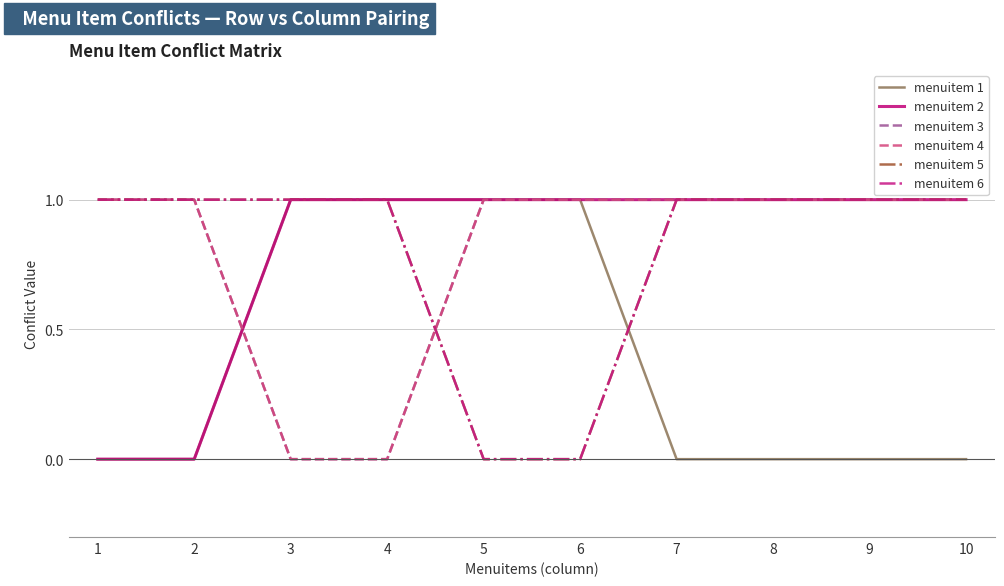

Where is menuitem 4 nearest to the value 0?

3